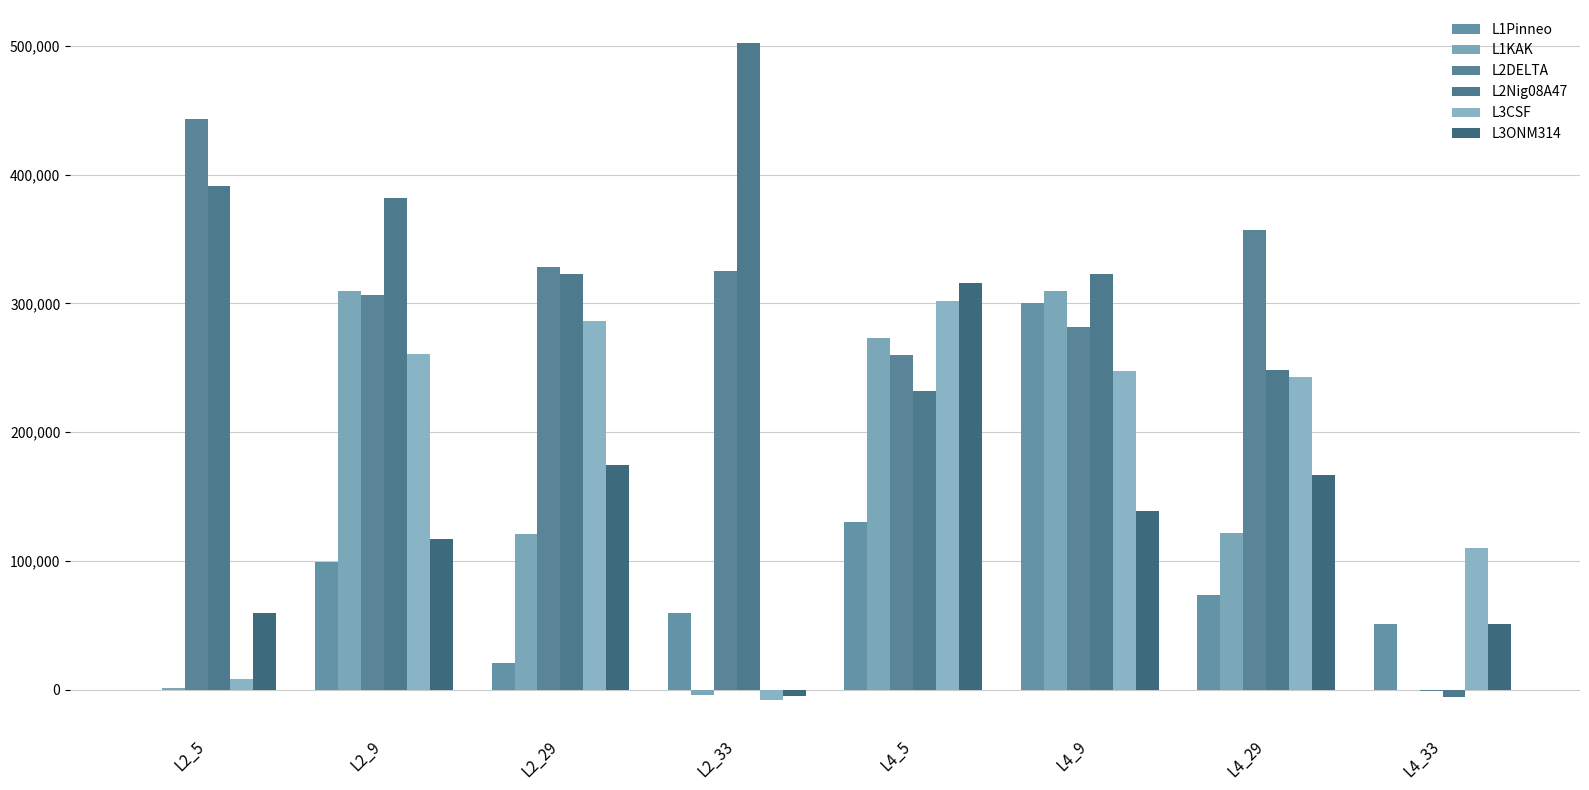

At which label is L3CSF closest to 147029?

L4_33